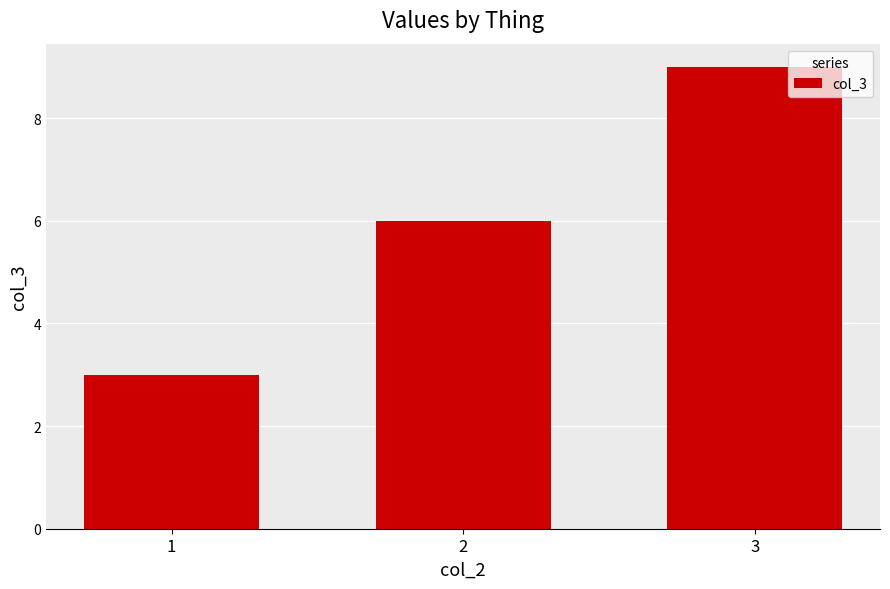

Between 3 and 2, which is larger?

3